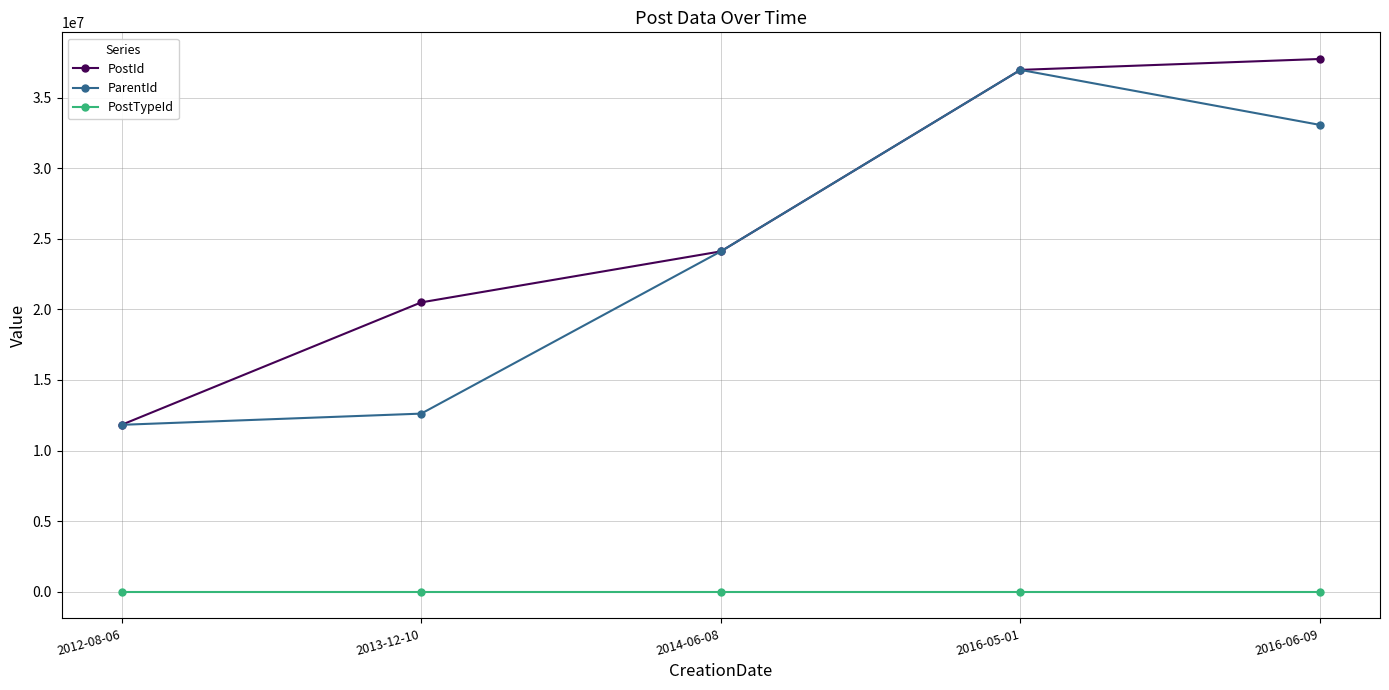

Which series has the widest spread of values?

PostId